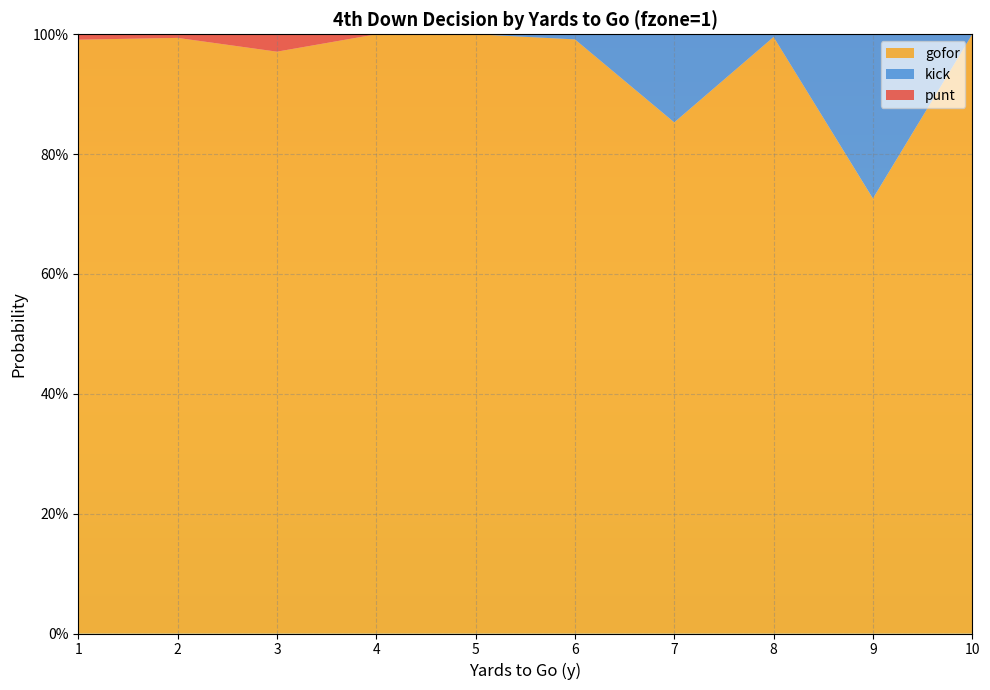

Reading left to right, transcribe all the data shown in this chart.

gofor: 1=1.0	2=1.0	3=1.0	4=1.0	5=1.0	6=1.0	7=0.9	8=1.0	9=0.7	10=1.0
kick: 1=0.0	2=0.0	3=0.0	4=0.0	5=0.0	6=0.0	7=0.1	8=0.0	9=0.3	10=0.0
punt: 1=0.0	2=0.0	3=0.0	4=0.0	5=0.0	6=0.0	7=0.0	8=0.0	9=0.0	10=0.0